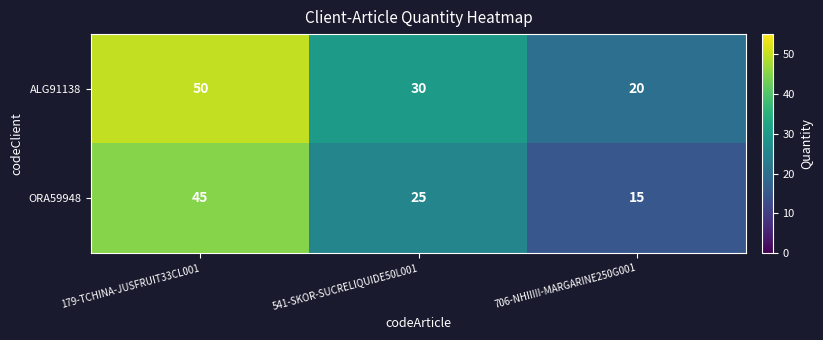

What is the difference between the highest and lowest values at 706-NHIIIII-MARGARINE250G001?

5